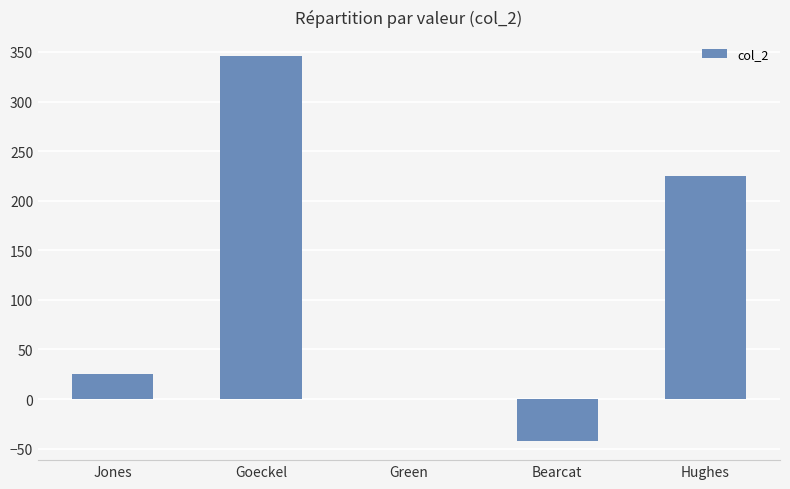

Which category has the highest value across all series?

Goeckel